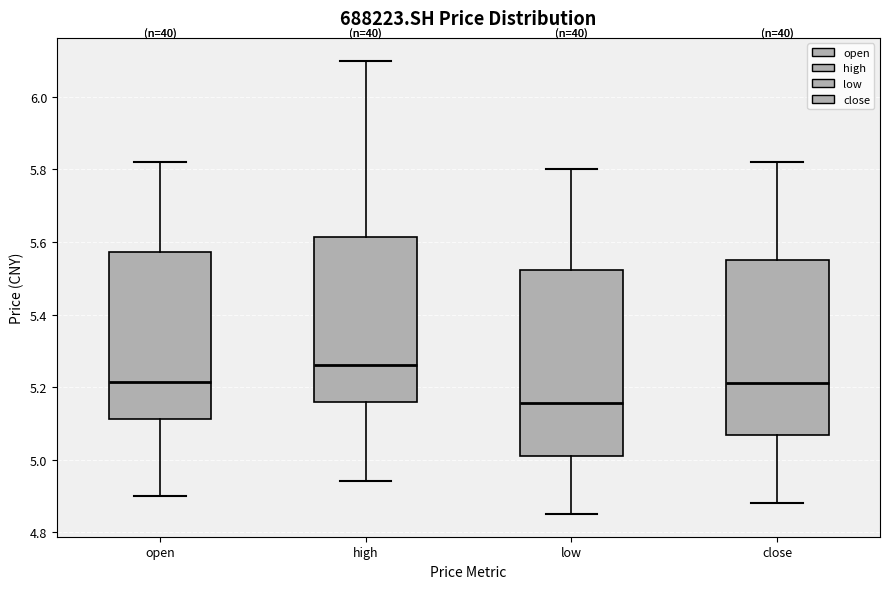

Reading left to right, read every box against the y-axis: the position of its median line, the range the box covers, and the ends of its whiskers. The values are not printed on the chart, so give them approximately, as read against the axis.

open: median 5.22, box 5.12 to 5.58, whiskers 4.90 to 5.82
high: median 5.26, box 5.16 to 5.62, whiskers 4.94 to 6.10
low: median 5.16, box 5.02 to 5.52, whiskers 4.86 to 5.80
close: median 5.22, box 5.06 to 5.56, whiskers 4.88 to 5.82